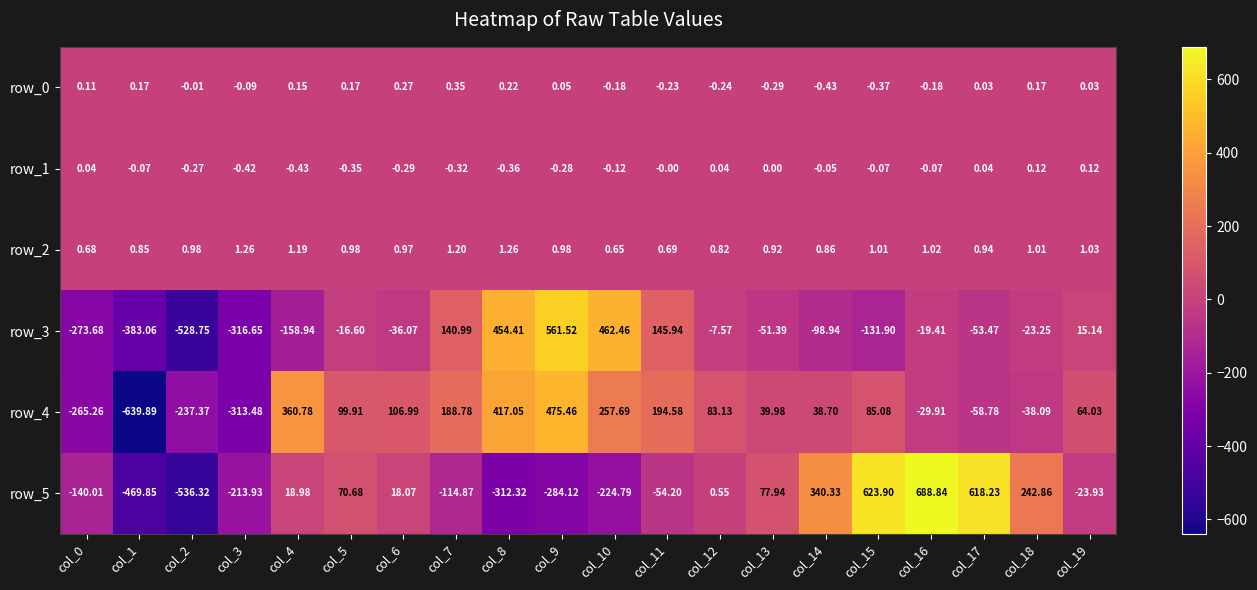

What is the total value across all series at col_15?

577.7